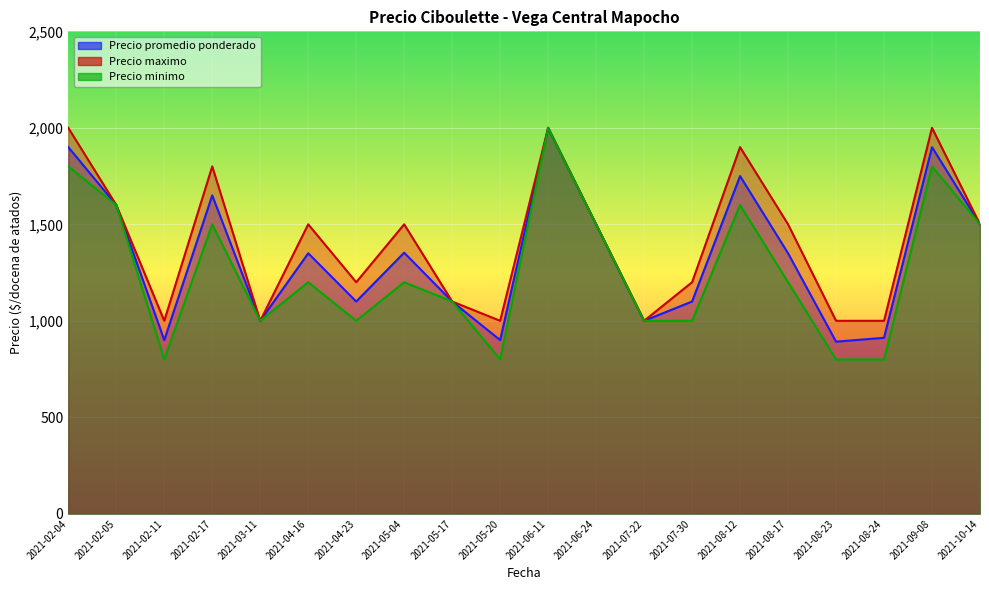

What is the smallest value displayed?

800